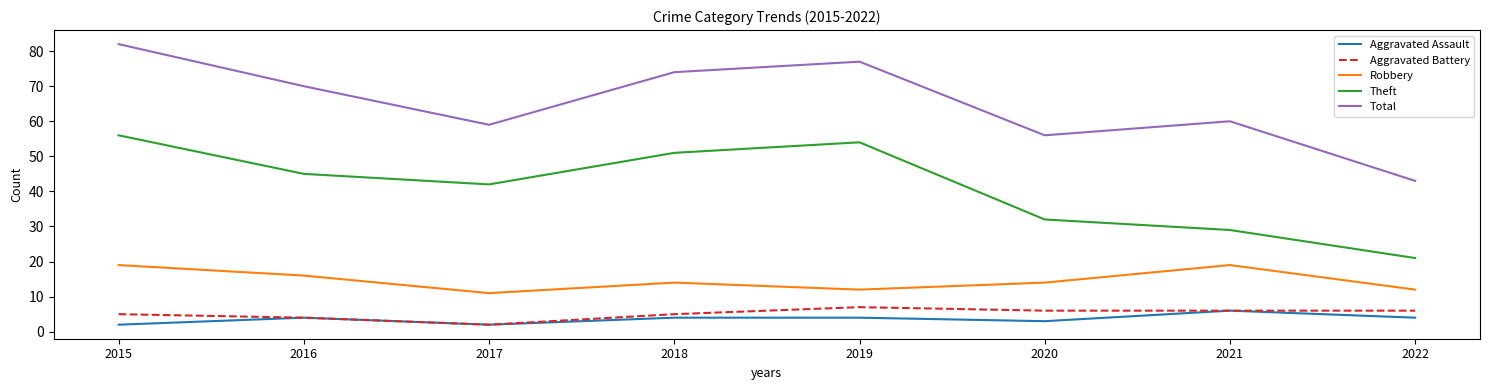

Which series has the largest total across all categories?

Total